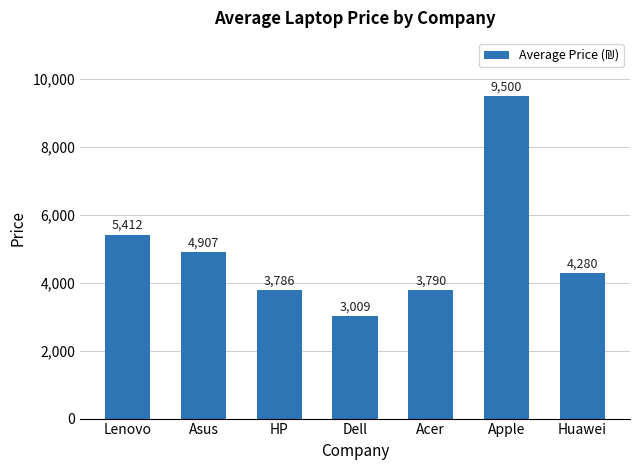

Which label corresponds to the largest value in the chart?

Apple